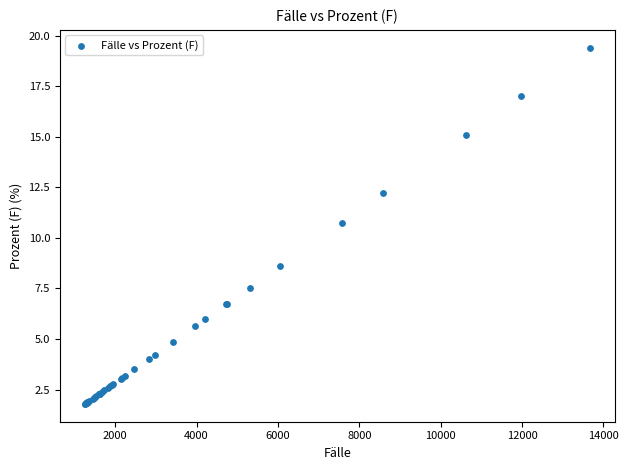

What Y value in the scatter plot is closest to 10?

10.7